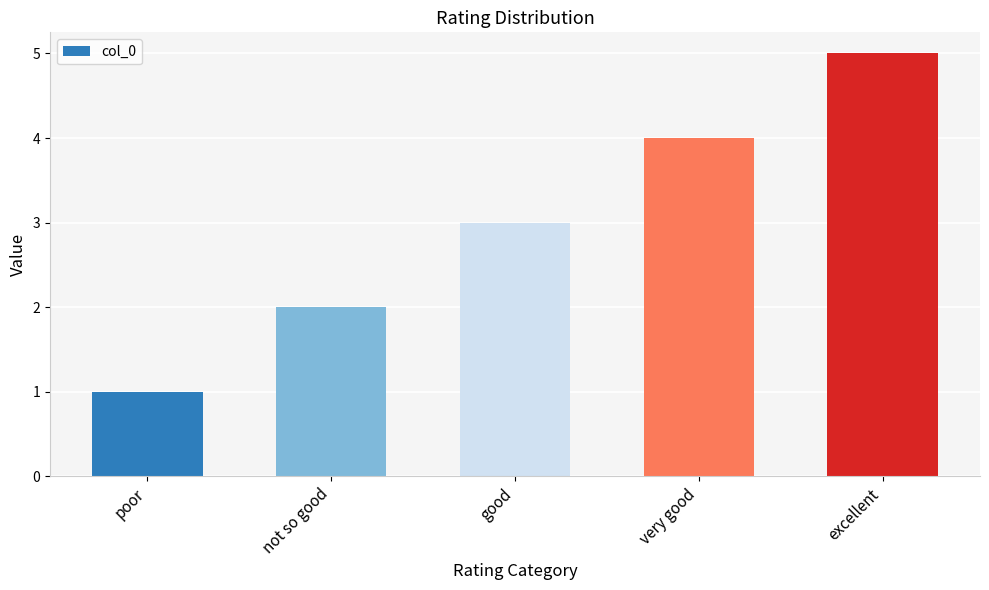

What is the difference between the values at not so good and excellent?

3